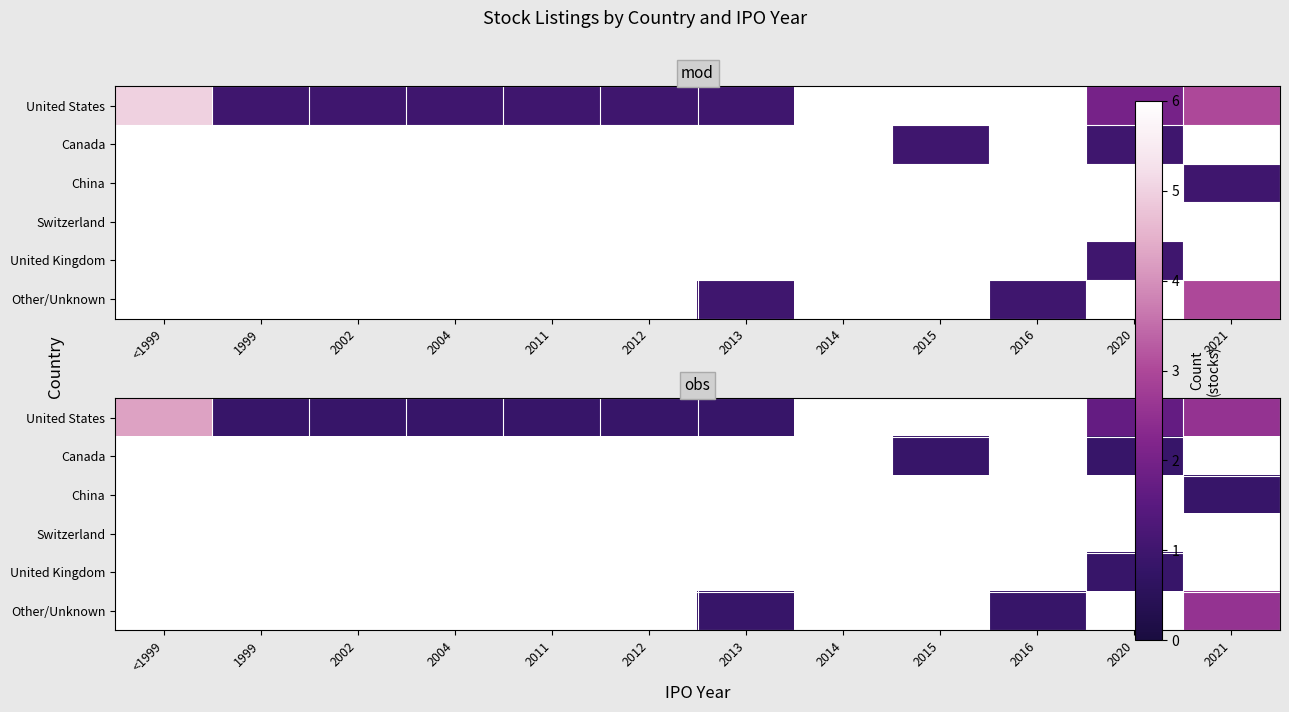

Count the number of categories in the chart.

12